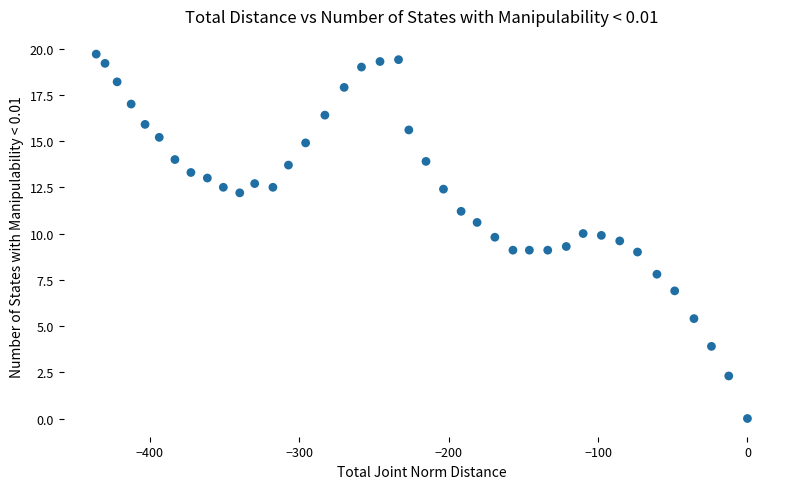

What is the range of X values (max minus min)?

436.0